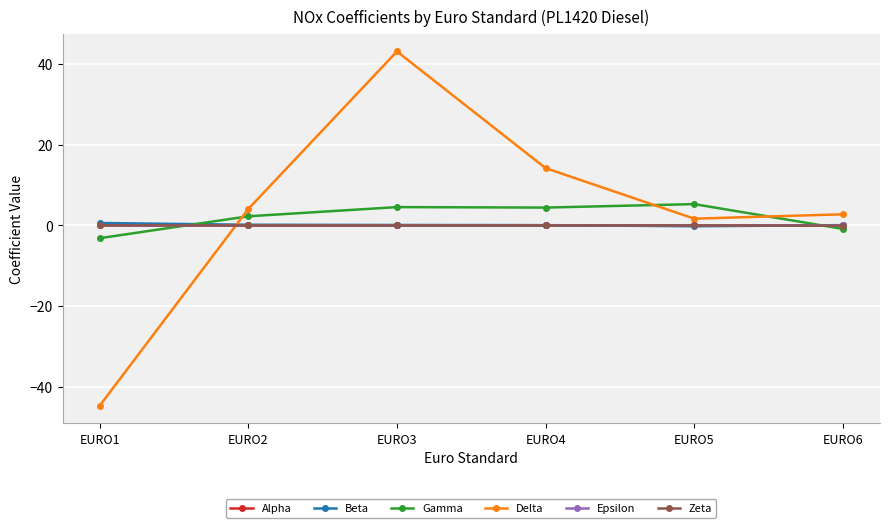

At which category does the chart reach its minimum across all series?

EURO1